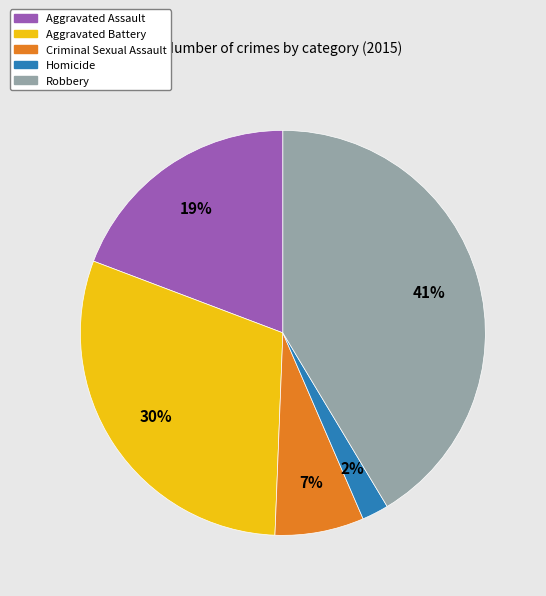

Does Aggravated Battery represent more than half of the total?

No